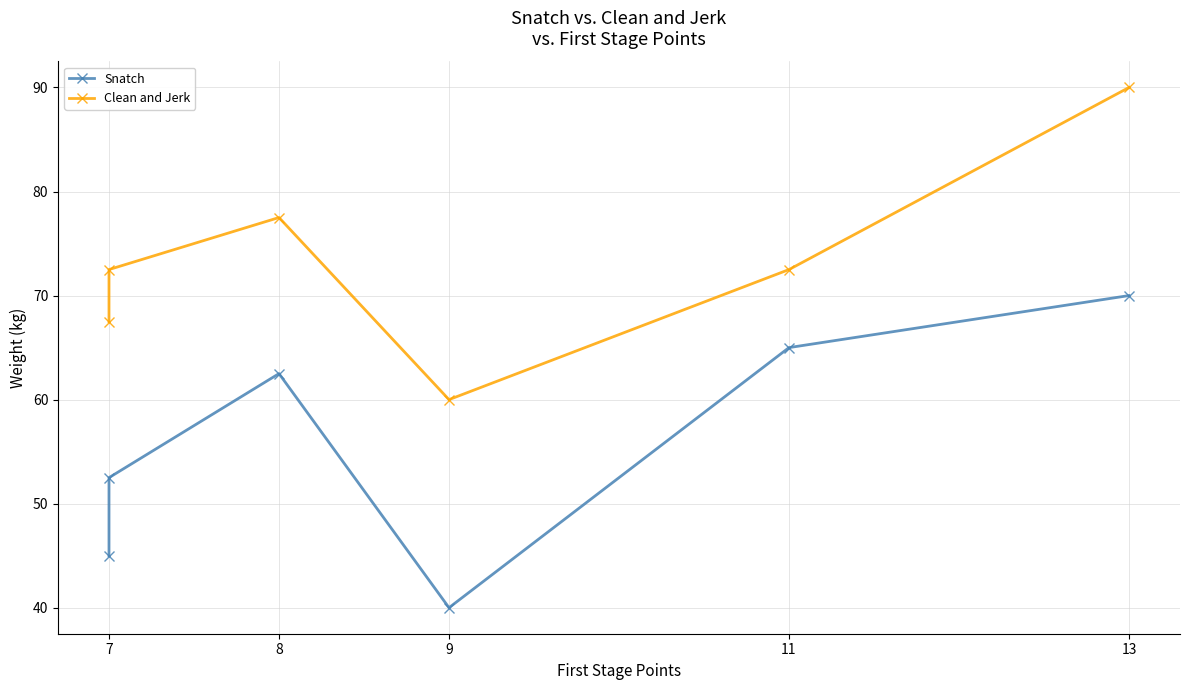

Reading left to right, extract all data points from this chart.

Snatch: 45.0	52.5	62.5	40.0	65.0	70.0
Clean and Jerk: 67.5	72.5	77.5	60.0	72.5	90.0